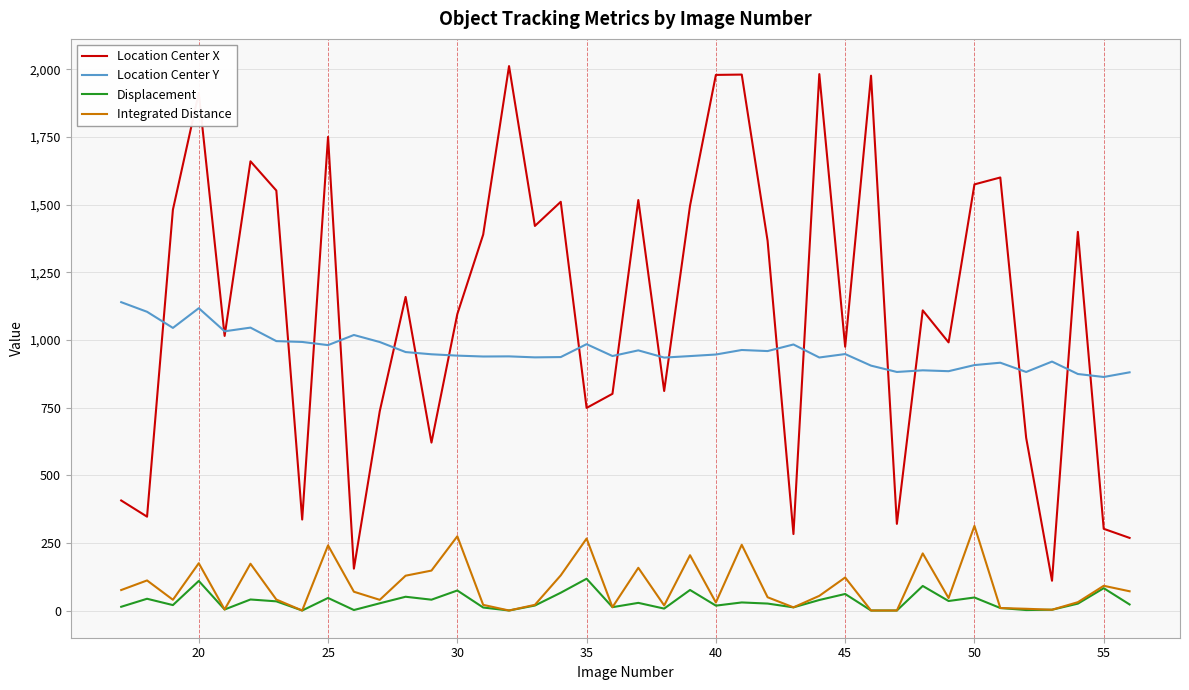

True or false: Displacement and Location Center Y intersect in this chart.

False